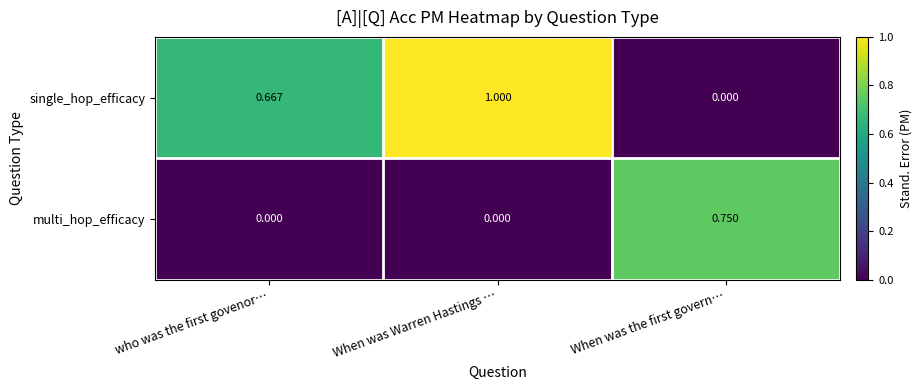

At which label is single_hop_efficacy closest to 0?

When was the first govern…